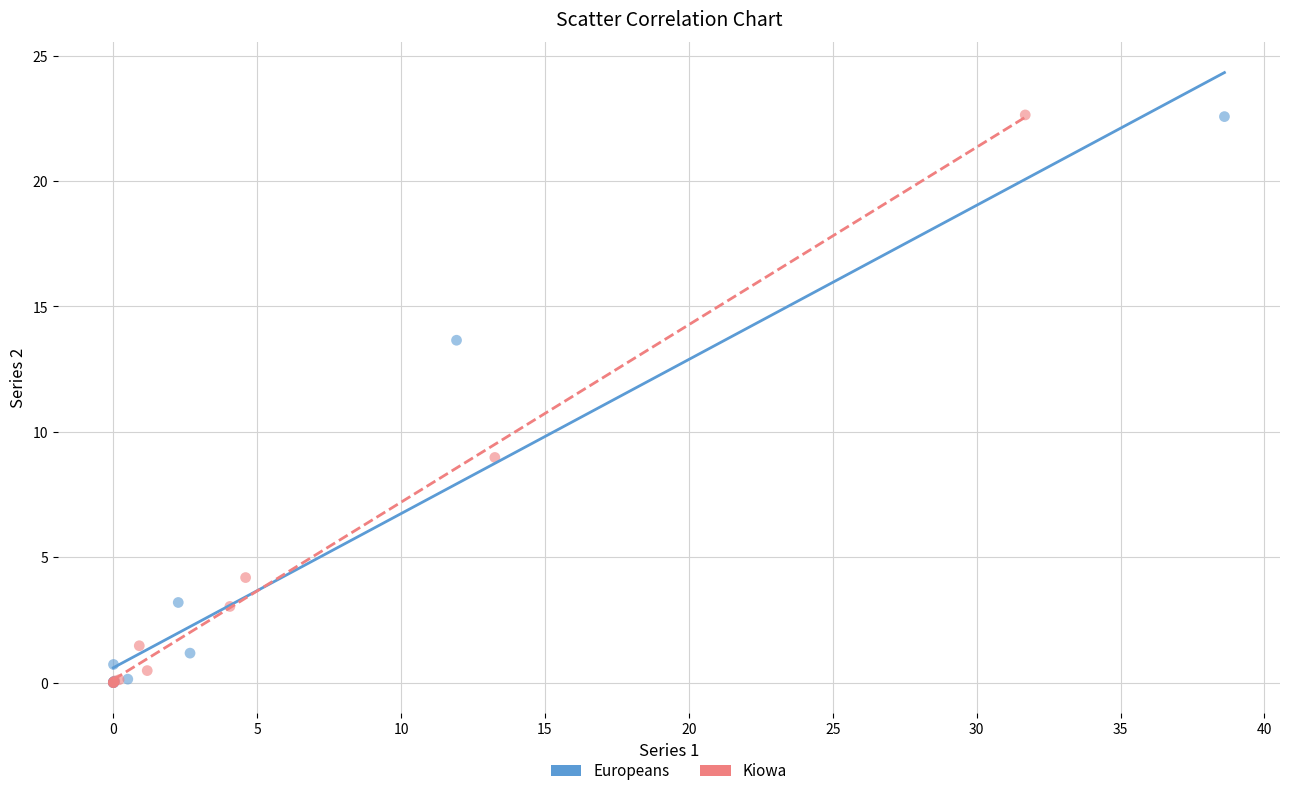

Which series has the largest Y range (max minus min)?

Kiowa